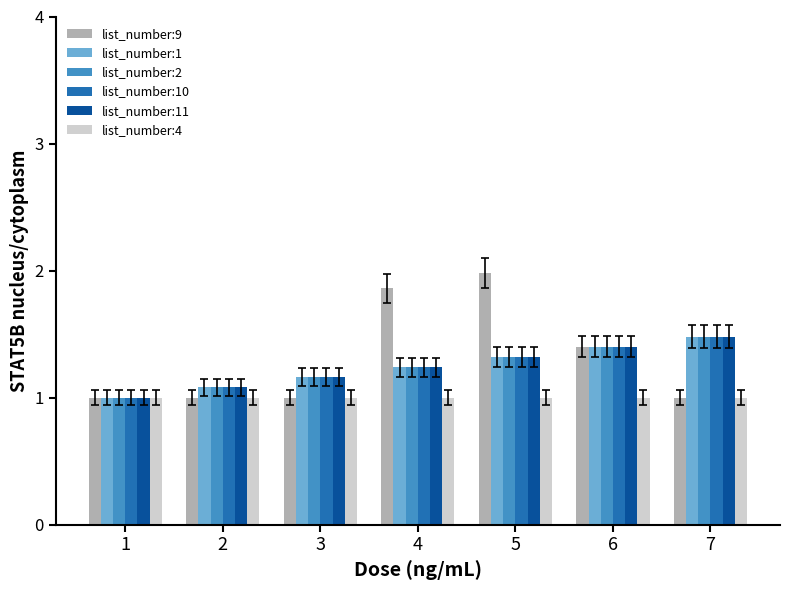

What is the spread (max minus min) of values at 4?

0.9